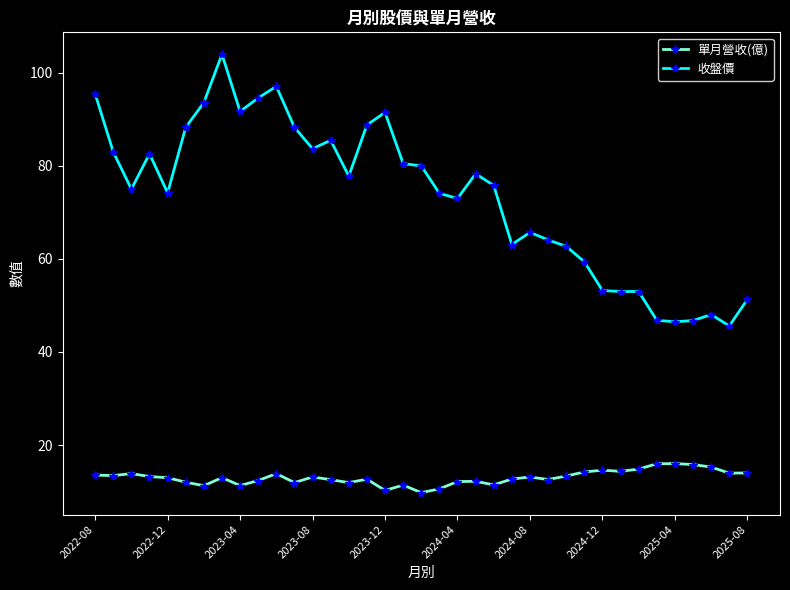

What is the value of the 單月營收(億) point at the 28th from the left?

14.2